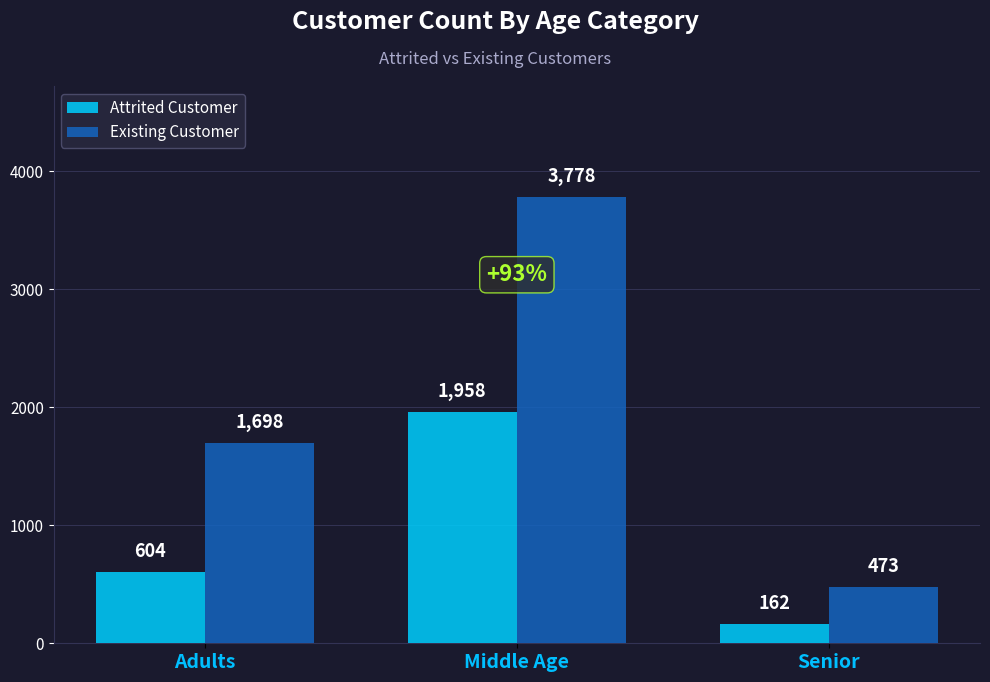

Between Adults and Middle Age, which series saw the biggest shift?

Existing Customer